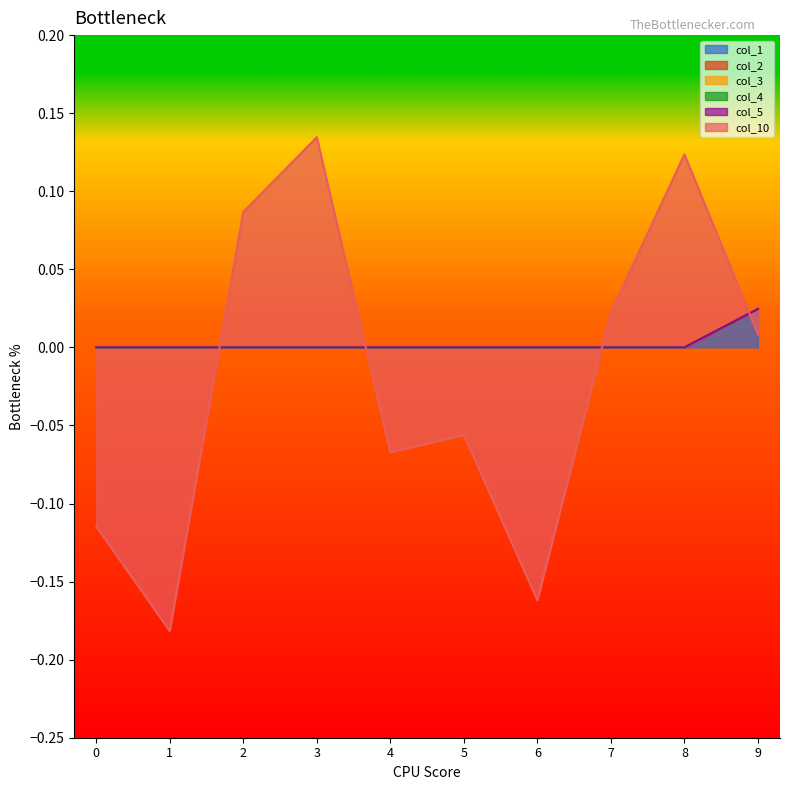

Which series changed the most between 2 and 5?

col_10